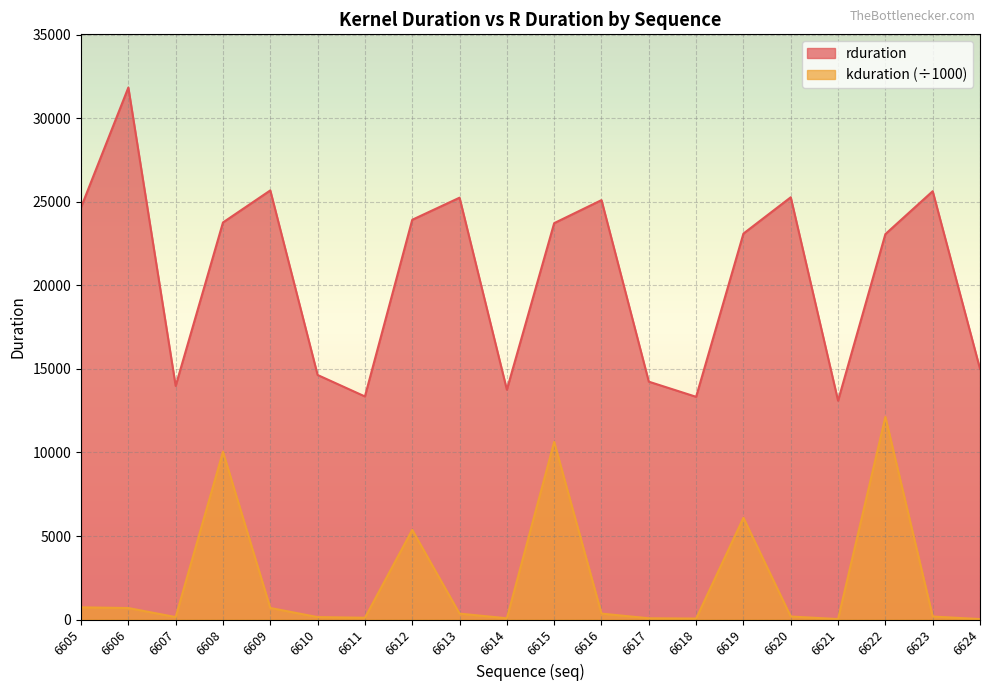

What is the total value across all series at 6622?

35206.8